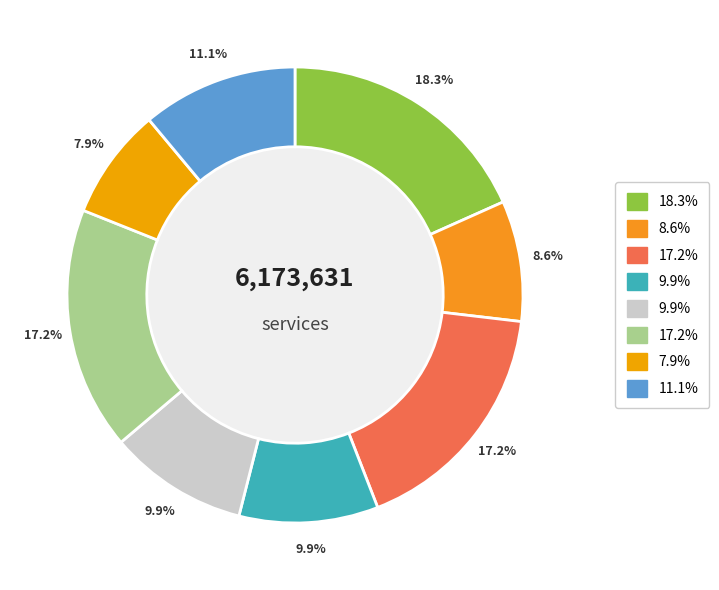

Count the number of slices in the pie.

8